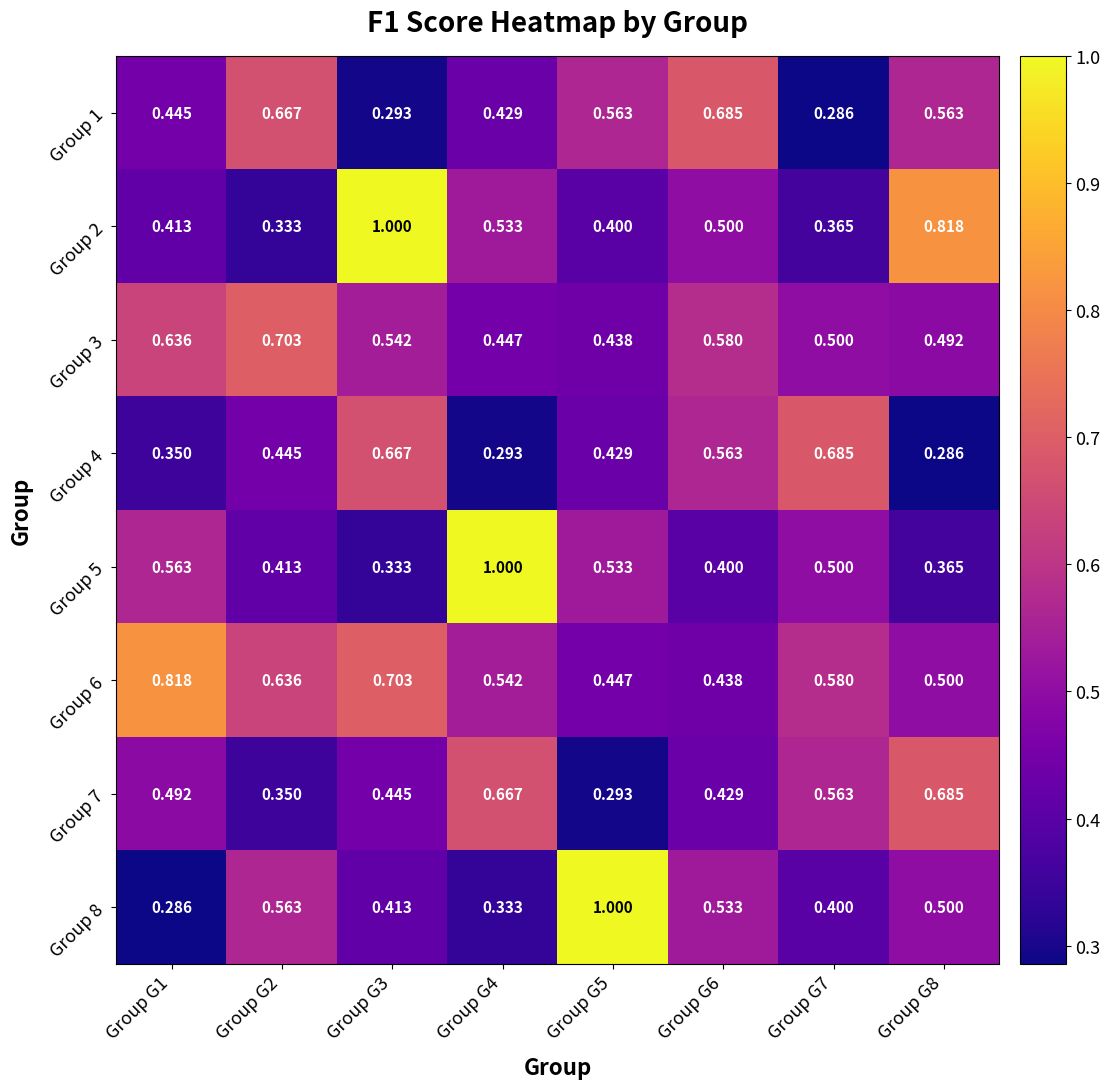

Is the value of Group 7 at Group G4 greater than the value of Group 4 at Group G5?

Yes